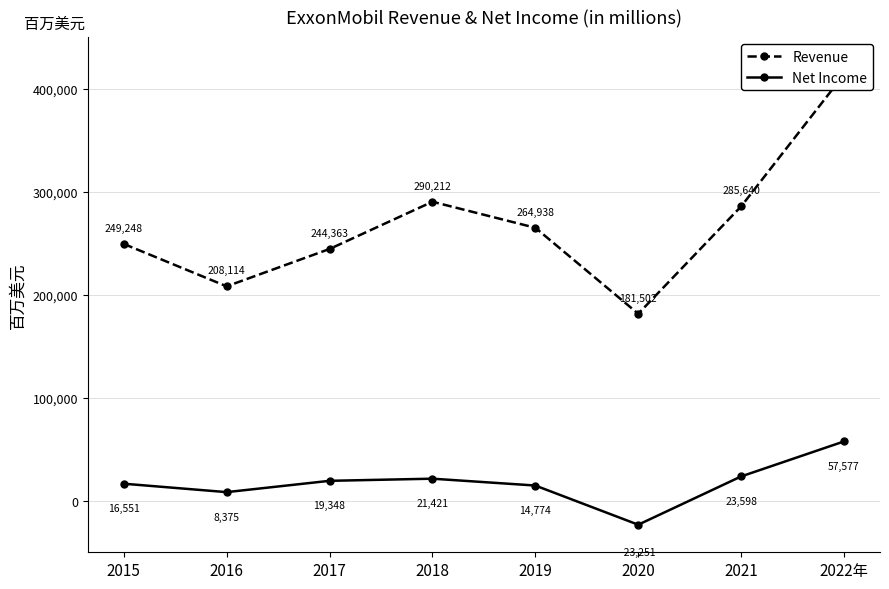

Where is the first local minimum for Net Income?

2016